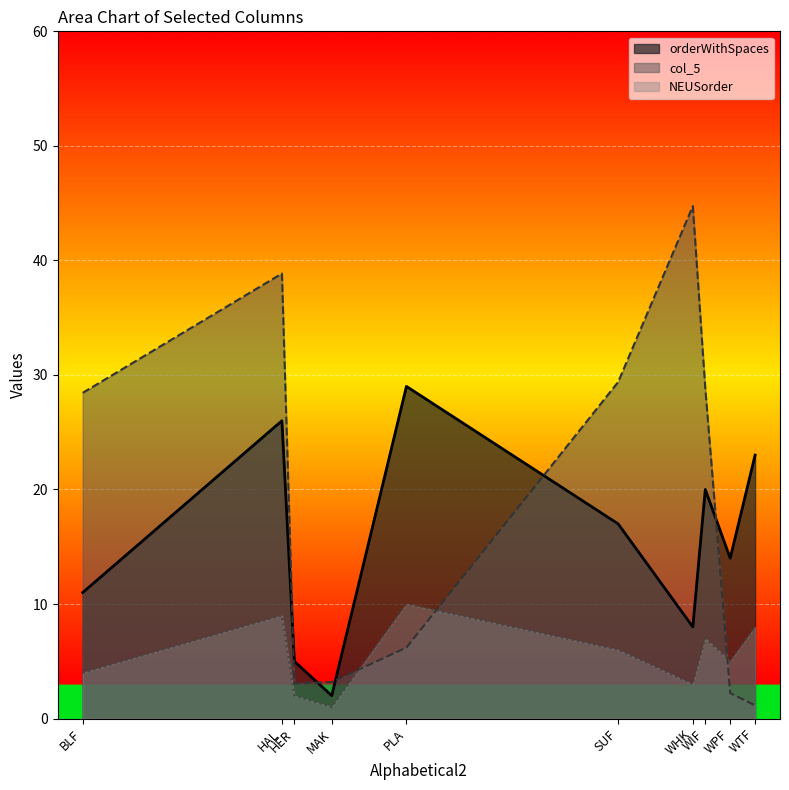

At which category is the sum across all series the highest?

HAL